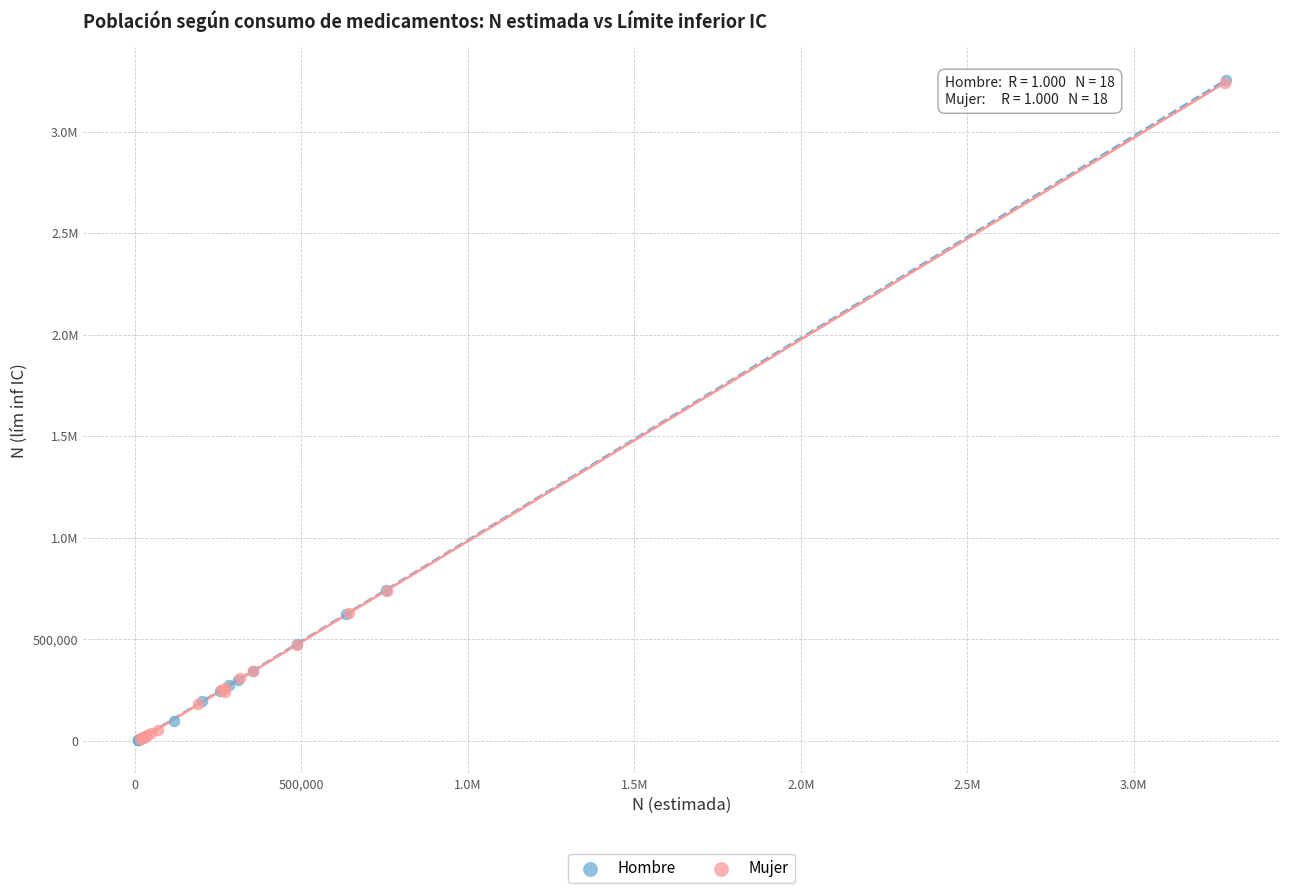

What are all the series names shown in the legend?

Hombre, Mujer